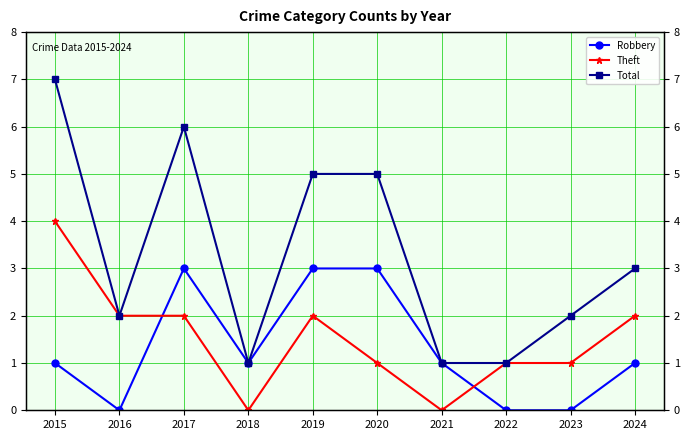

Rank the categories by Total value from highest to lowest.

2015, 2017, 2019, 2020, 2024, 2016, 2023, 2018, 2021, 2022